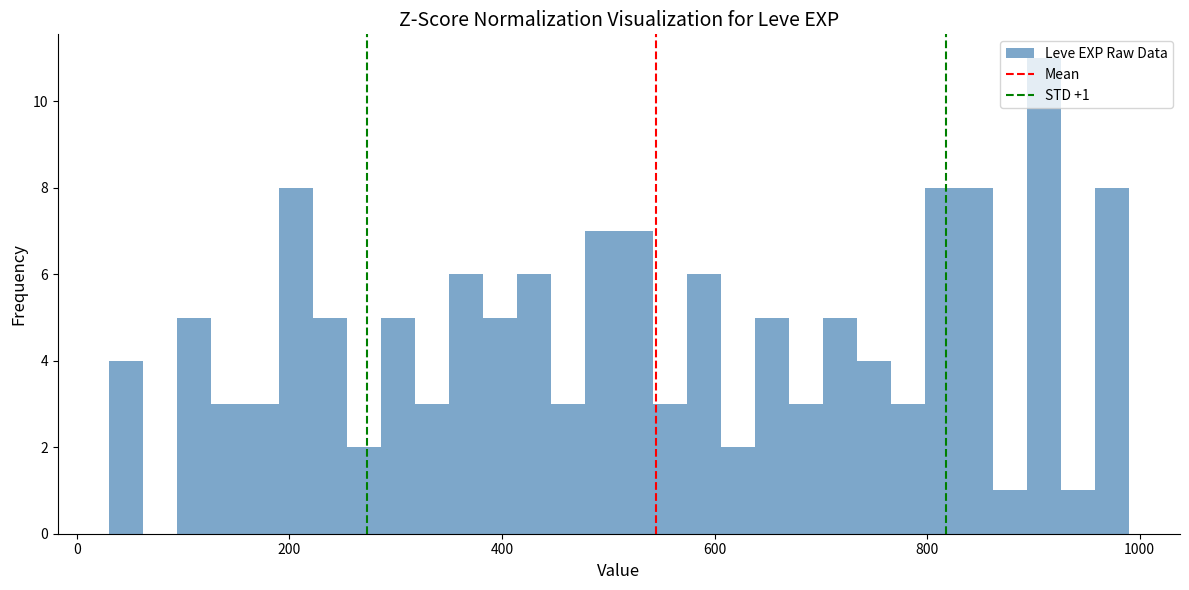

Around what value on the x-axis is the tallest bar? Give the approximate position of its centre, as read against the axis.

920